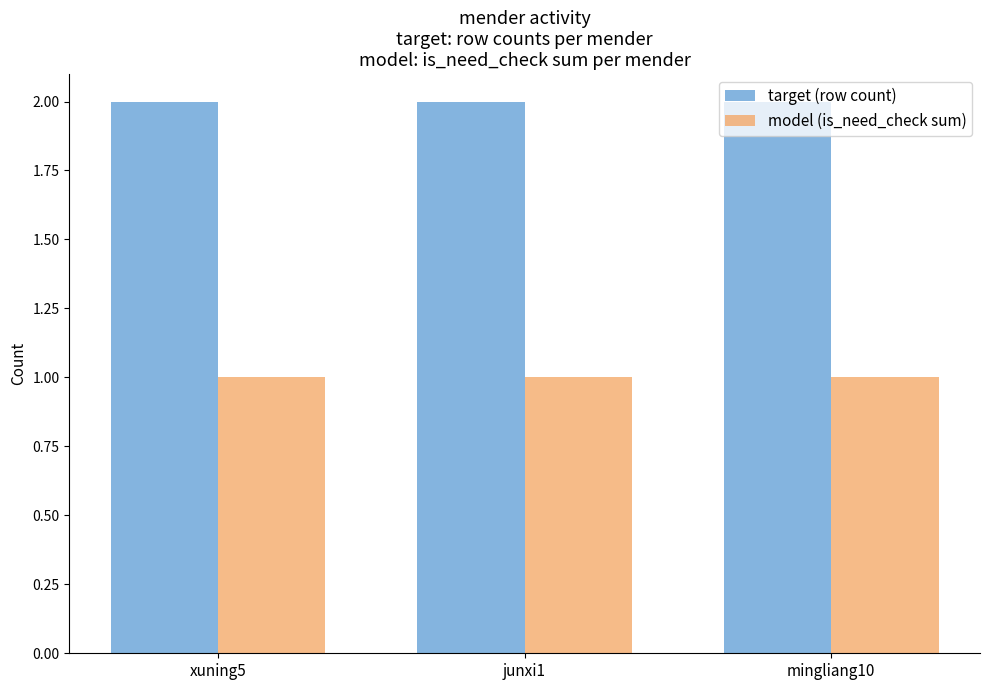

List the series in order of their peak value, highest first.

target (row count), model (is_need_check sum)